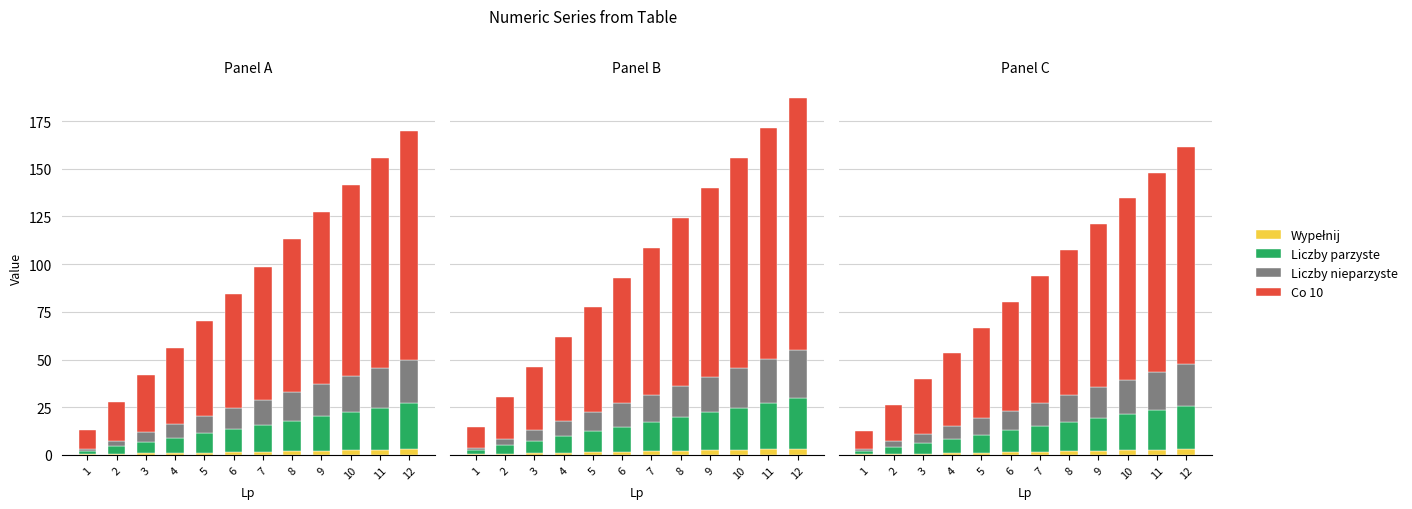

What value does the Liczby nieparzyste series have at 5?

8.5